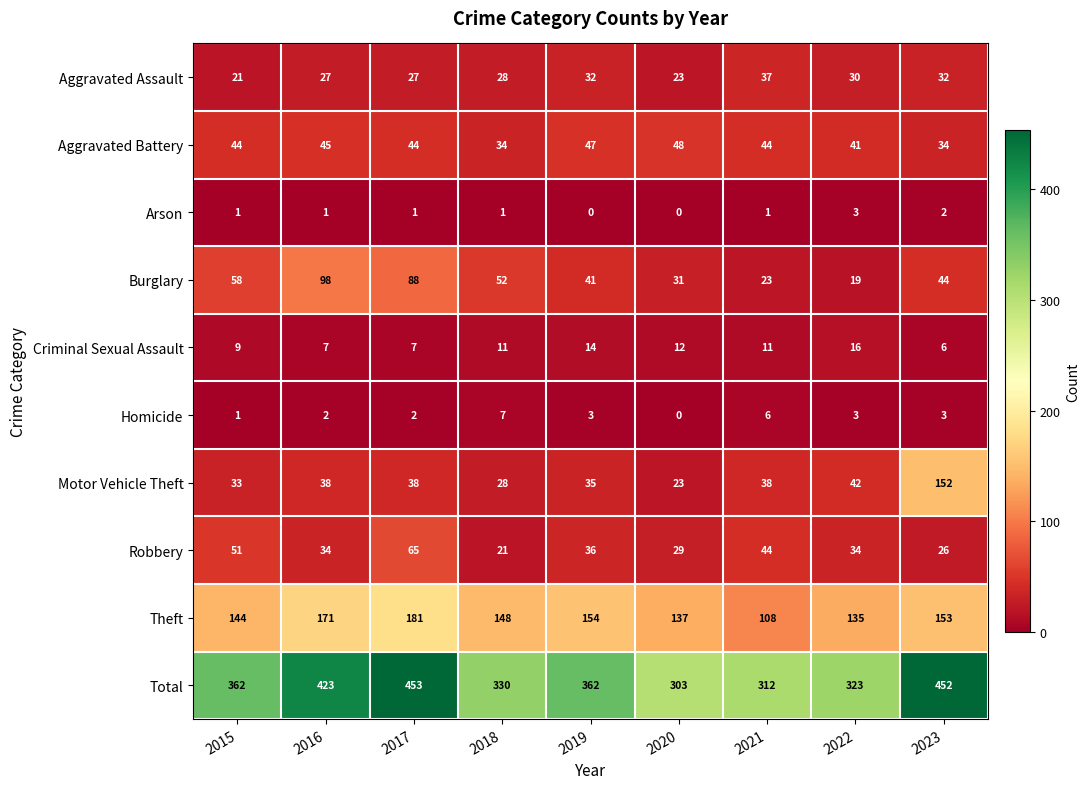

Which category has the highest value across all series?

2017